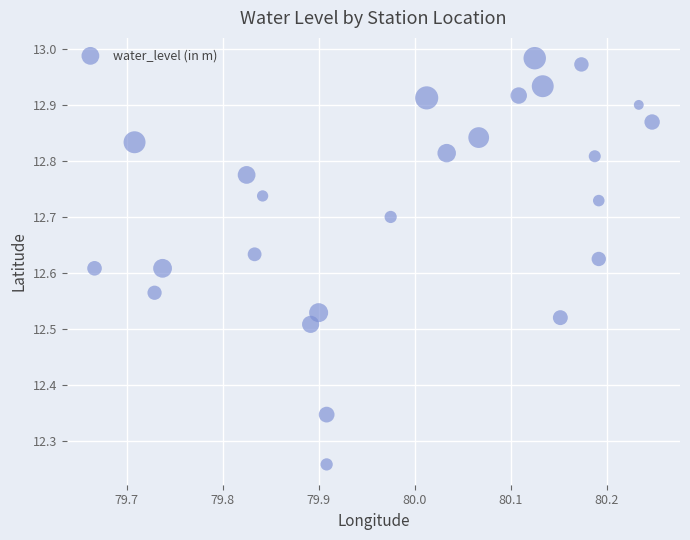

What is the range of X values (max minus min)?

0.6